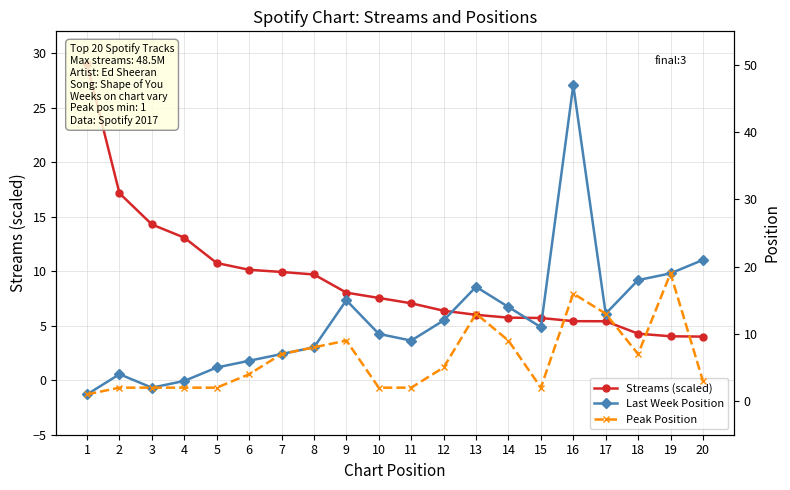

At how many categories does at least one series exceed 31?

1